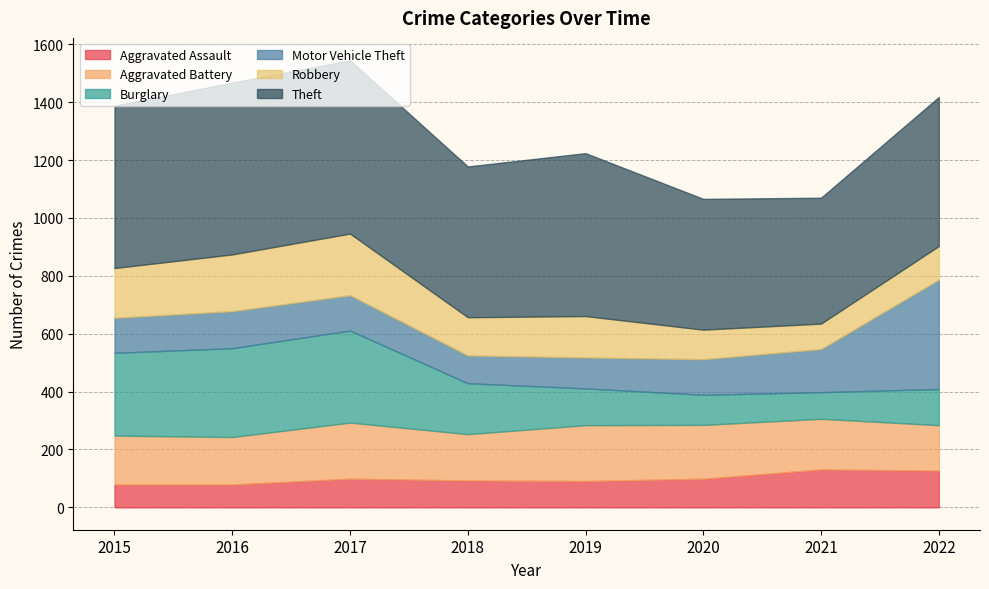

Count the number of data series in this chart.

6